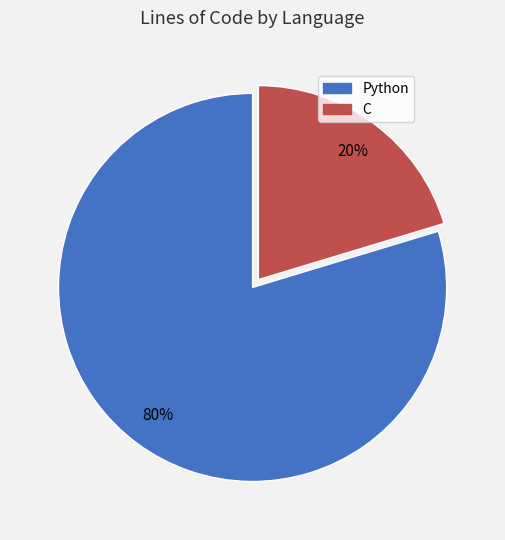

The C slice represents 20% of the pie. True or false?

True